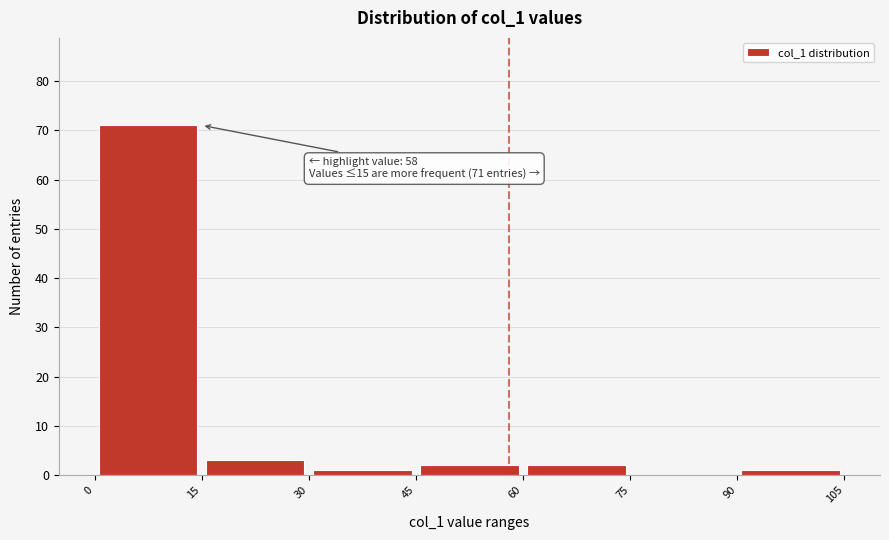

Over which range of the x-axis is the bar tallest?

0 to 15